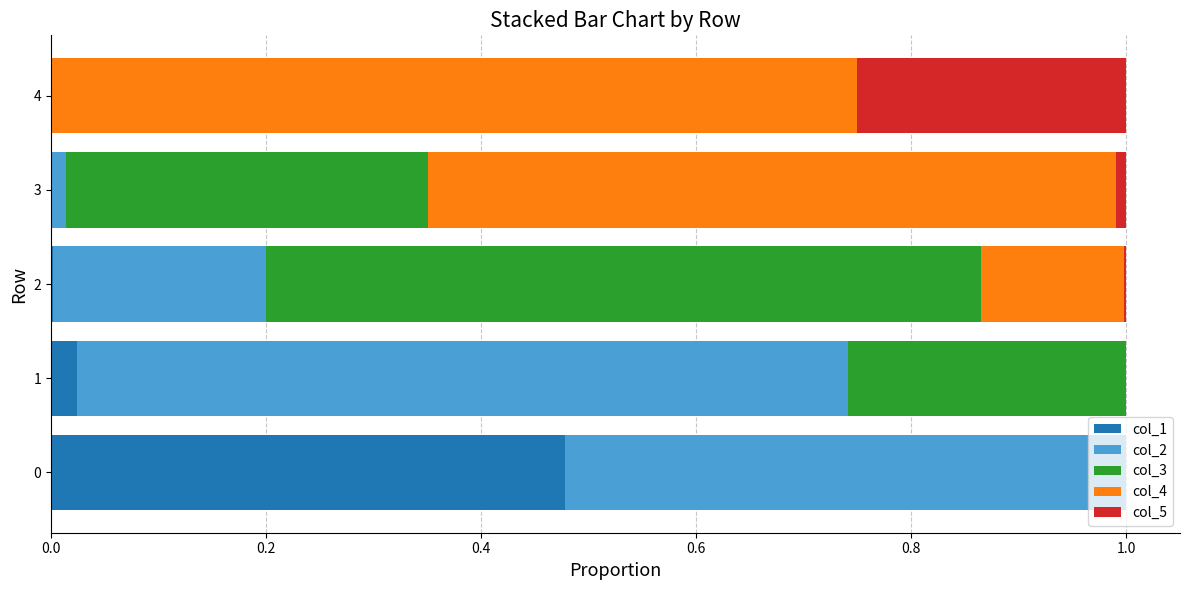

True or false: col_1 has a value of 0.3 at 3.

False